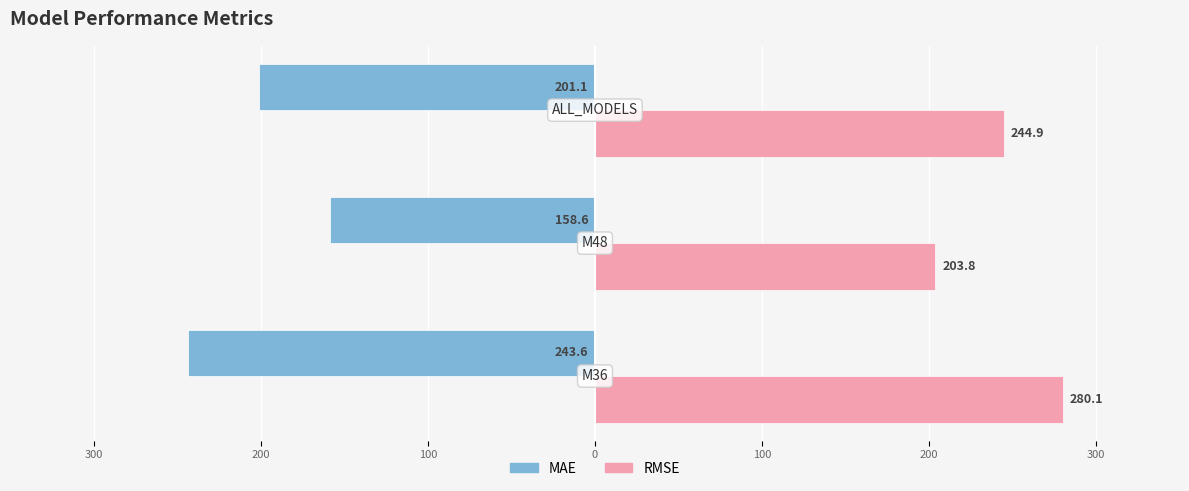

What are all the series names shown in the legend?

MAE, RMSE